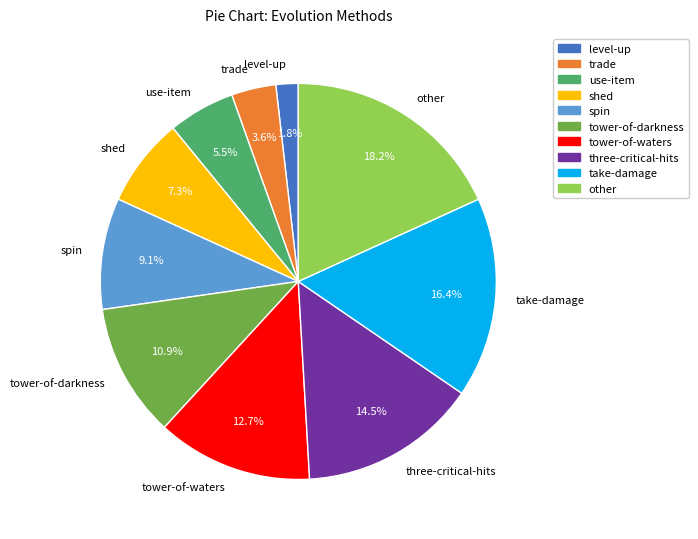

Does level-up represent more than half of the total?

No